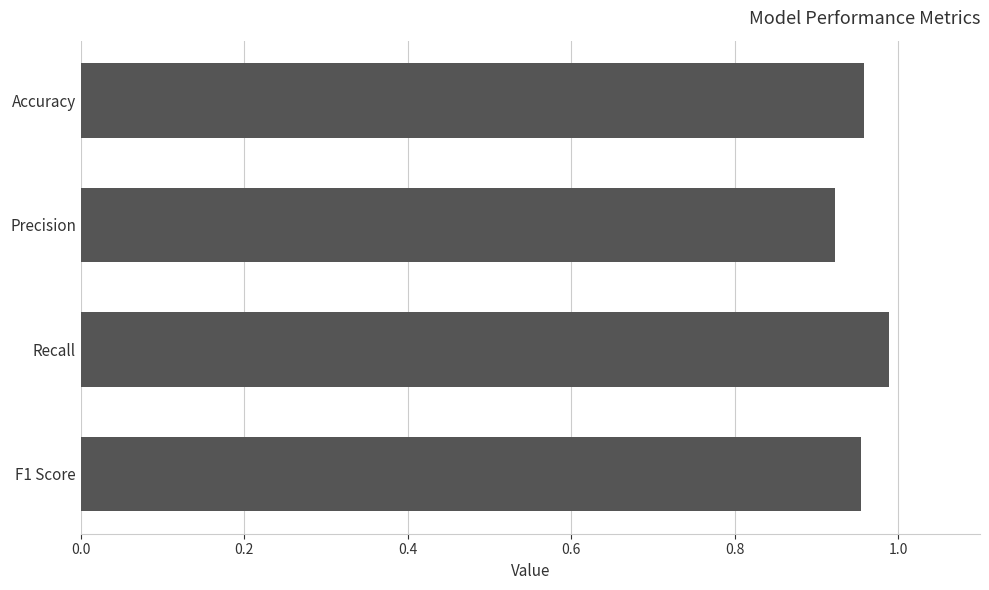

Are the bars grouped side by side (vs. stacked)?

No